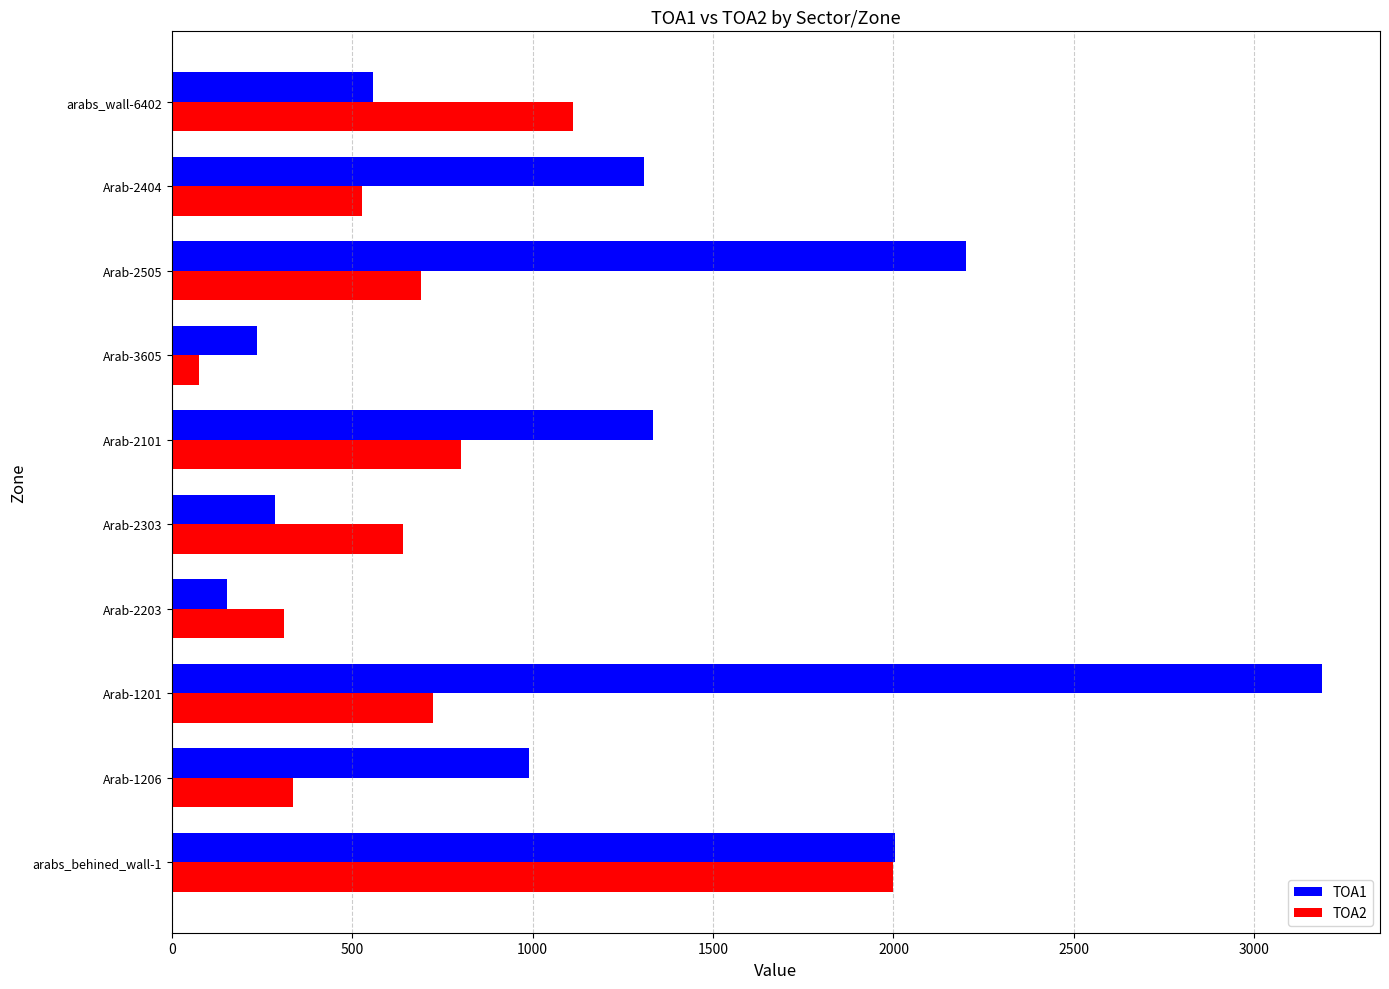

Which label corresponds to the largest value in the chart?

Arab-1201